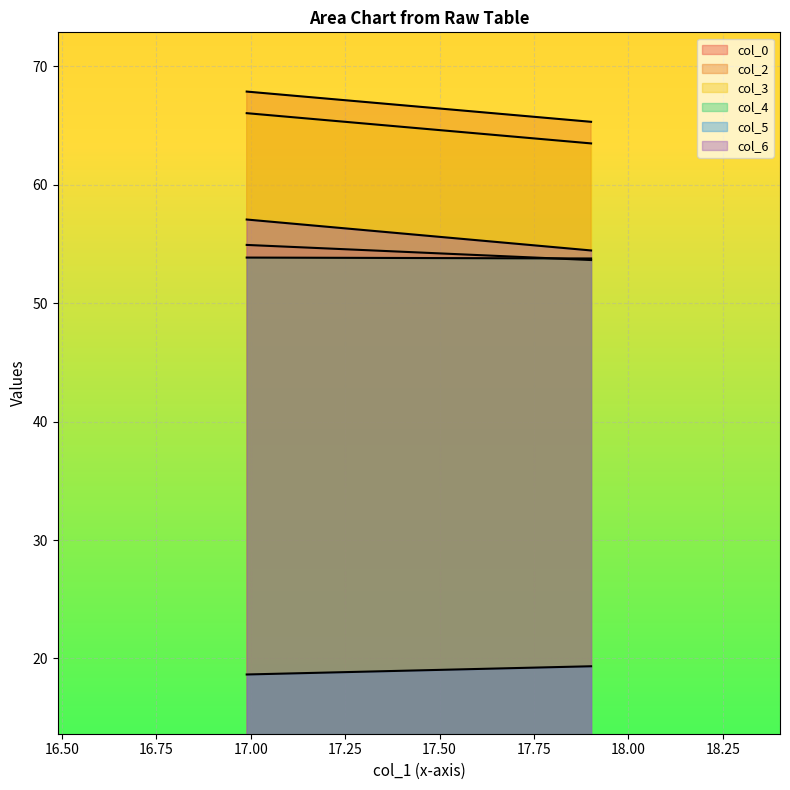

Where is col_0 nearest to the value 54?

17.90104167